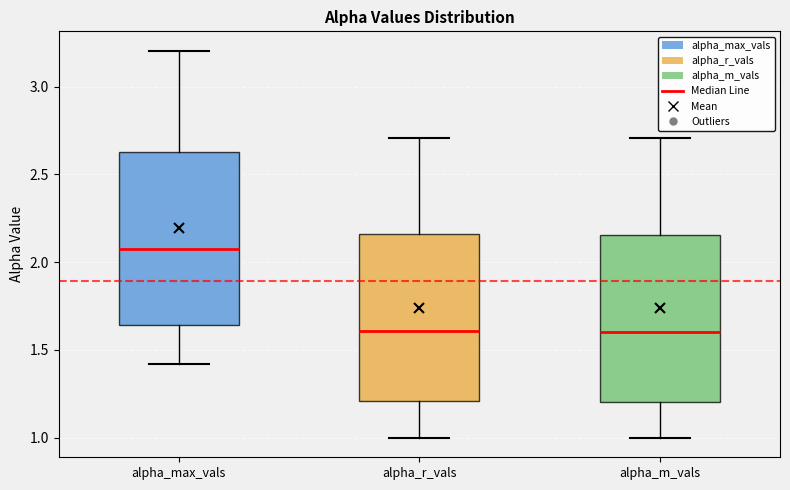

Where does the median line of the box for alpha_r_vals sit on the y-axis? The values are not printed on the chart, so give them approximately, as read against the axis.

1.60